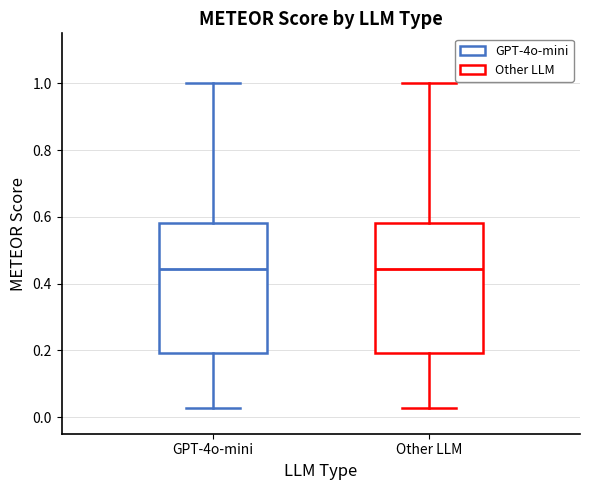

Reading left to right, transcribe this box plot: for each box, give where its median line is, the range the box spans, and where its two whiskers end, as read against the y-axis. The values are not printed on the chart, so give them approximately, as read against the axis.

GPT-4o-mini: median 0.44, box 0.20 to 0.58, whiskers 0.02 to 1.00
Other LLM: median 0.44, box 0.20 to 0.58, whiskers 0.02 to 1.00